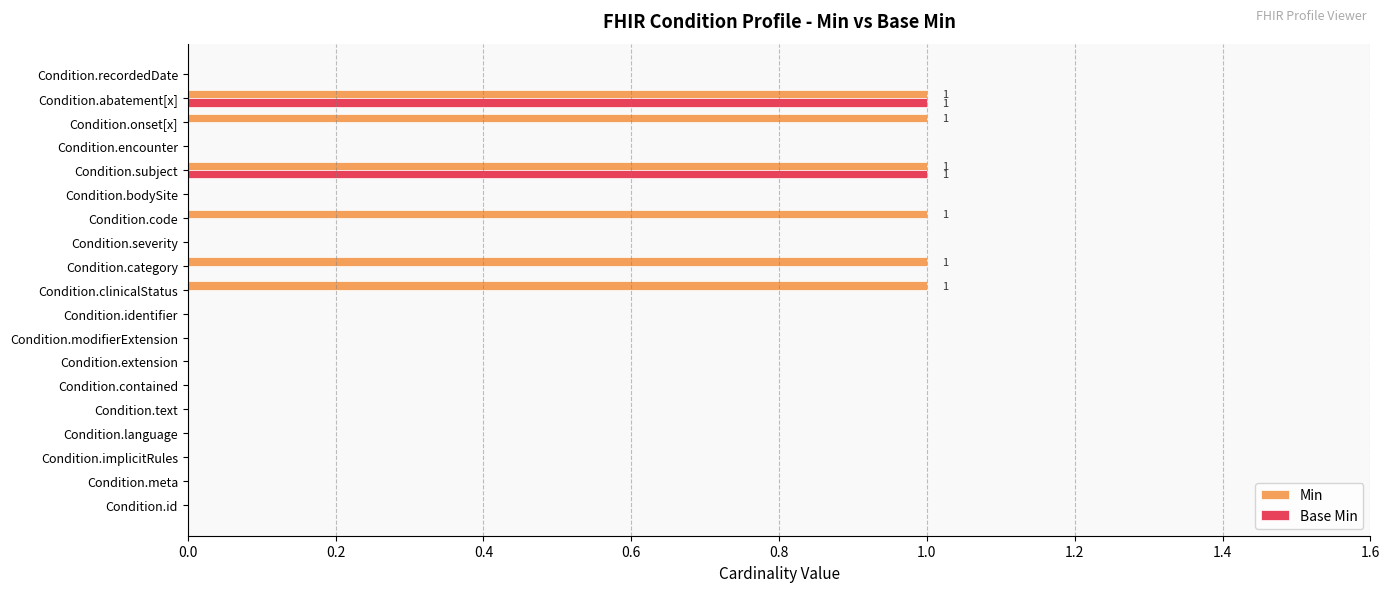

Is it true that Base Min equals 0 at Condition.contained?

True